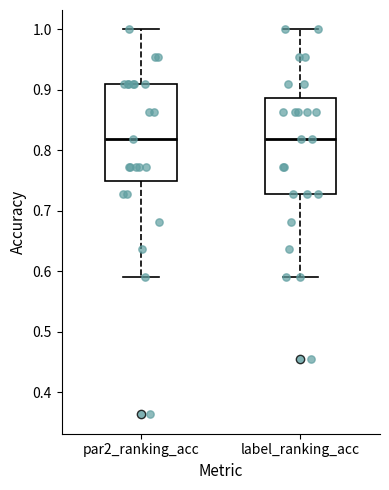

Reading left to right, read every box against the y-axis: the position of its median line, the range the box covers, and the ends of its whiskers. The values are not printed on the chart, so give them approximately, as read against the axis.

par2_ranking_acc: median 0.82, box 0.75 to 0.91, whiskers 0.59 to 1.00
label_ranking_acc: median 0.82, box 0.73 to 0.89, whiskers 0.59 to 1.00